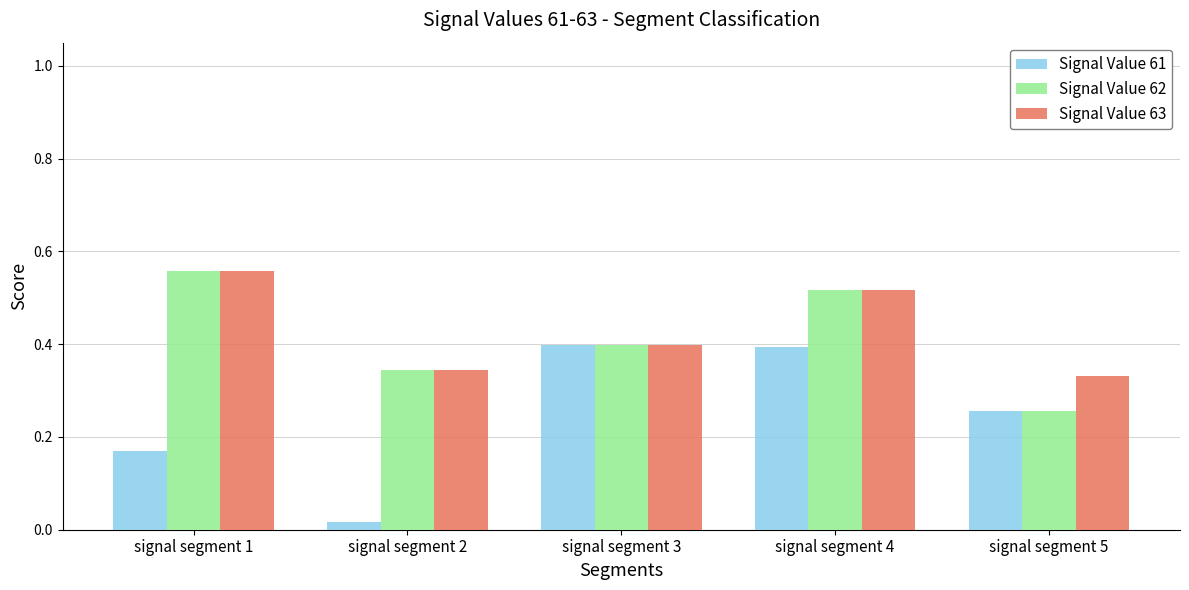

Where is Signal Value 61 nearest to the value 0?

signal segment 2